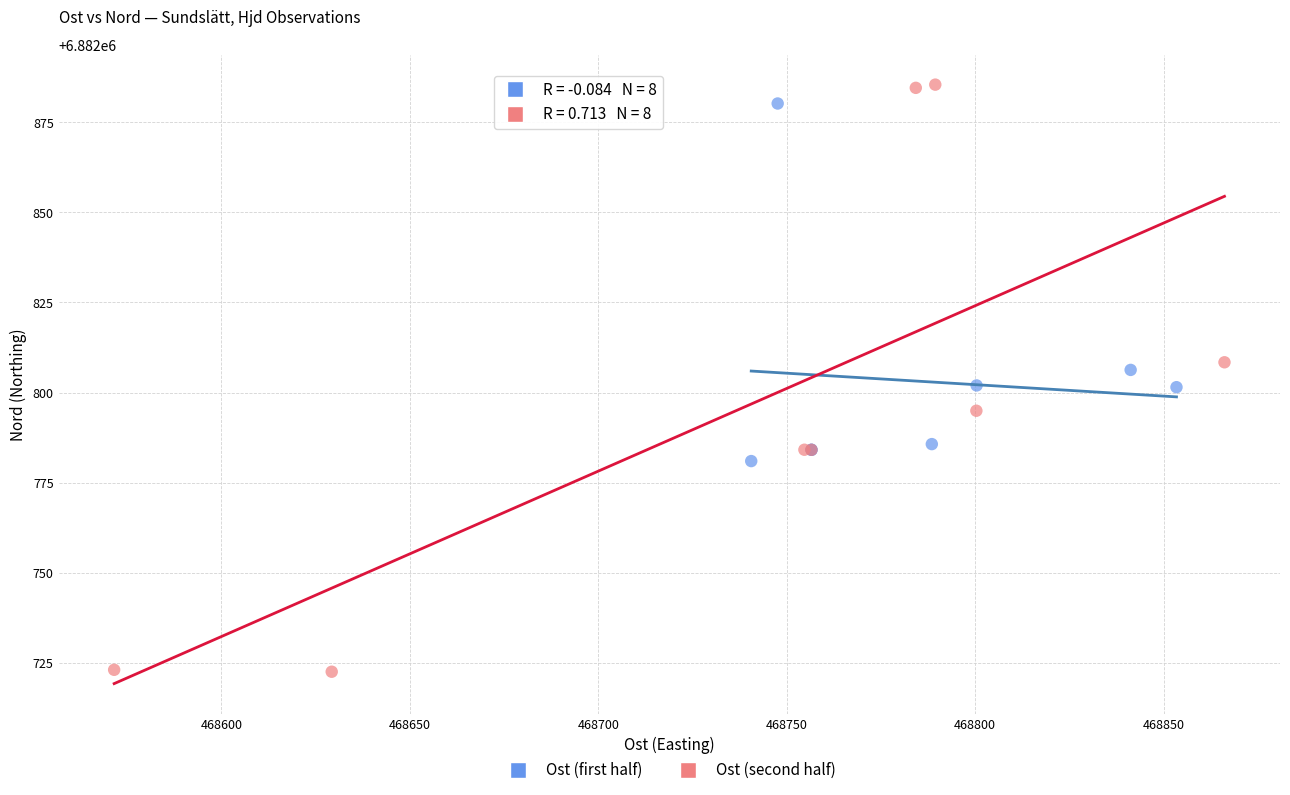

Which series has the largest Y range (max minus min)?

Ost (second half)